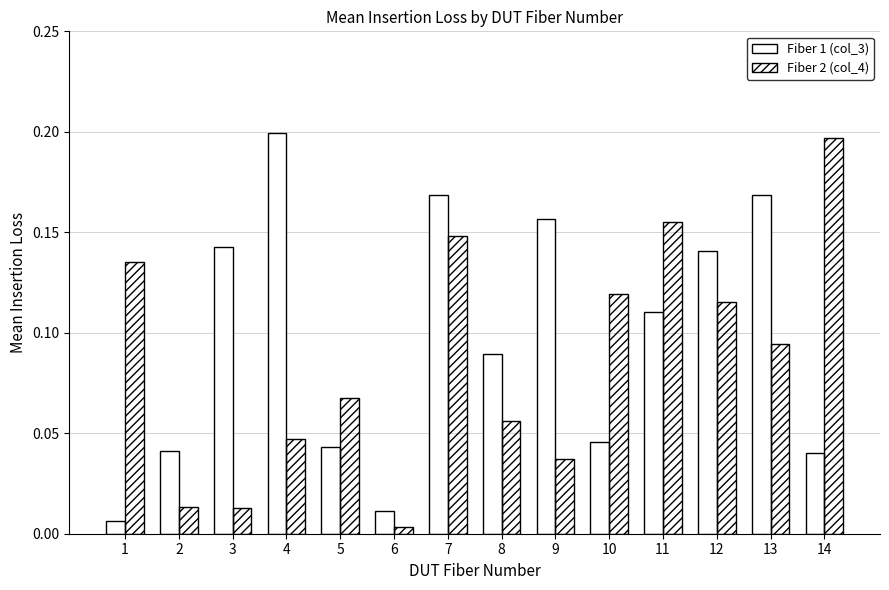

What is the total value across all series at 12?

0.3